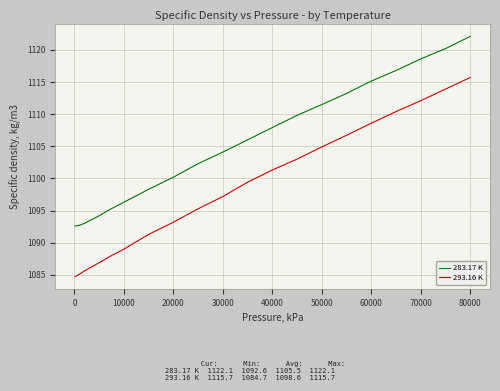

True or false: 283.17 K has more than 2 interior local peaks.

False